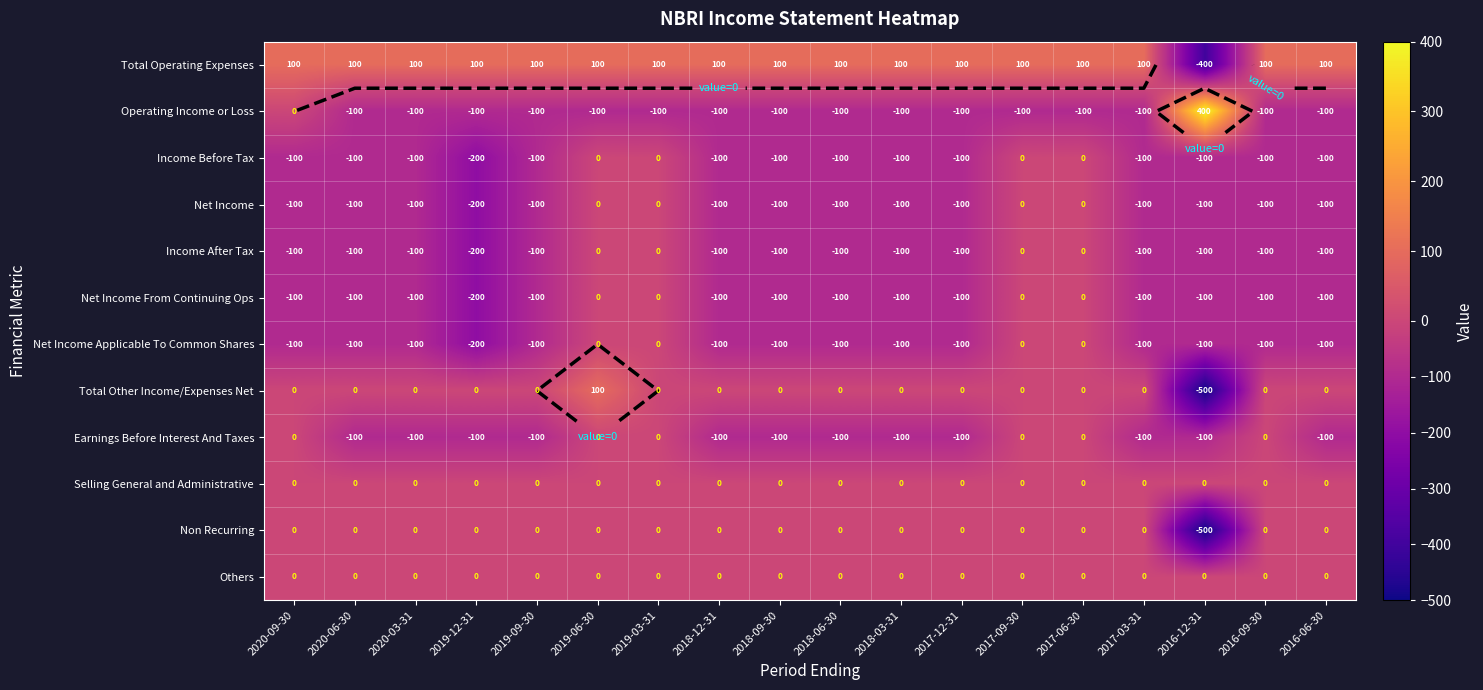

Which category has the highest value across all series?

2016-12-31